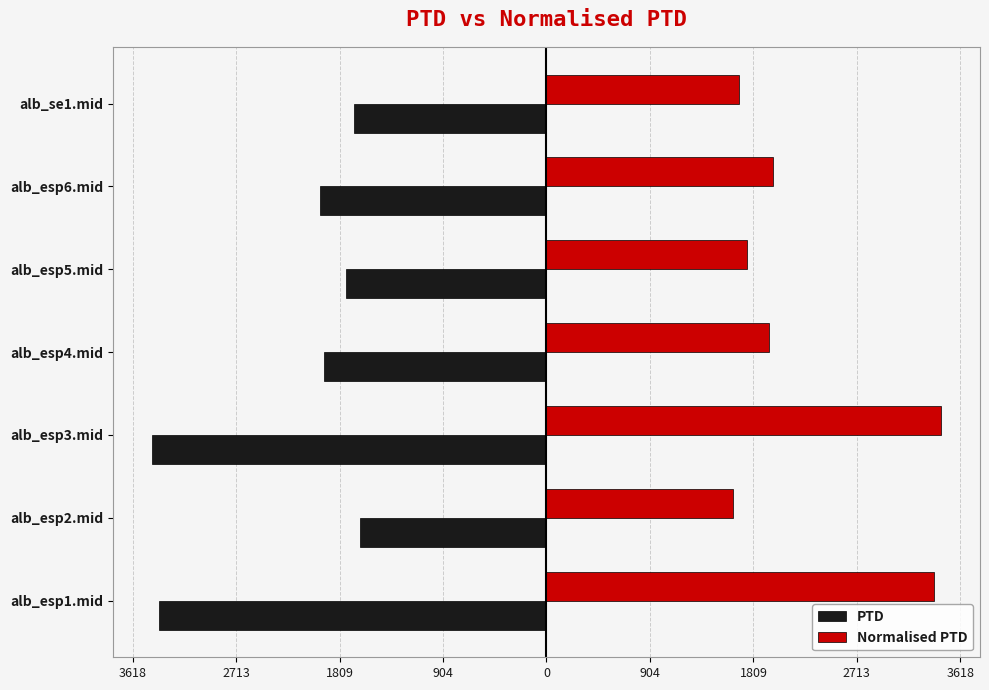

Reading right to left, transcribe all the data shown in this chart.

PTD: -1679.2	-1982.9	-1756.8	-1946.9	-3446.2	-1634.2	-3385.6
Normalised PTD: 1679.2	1982.9	1756.8	1946.9	3446.2	1634.2	3385.6